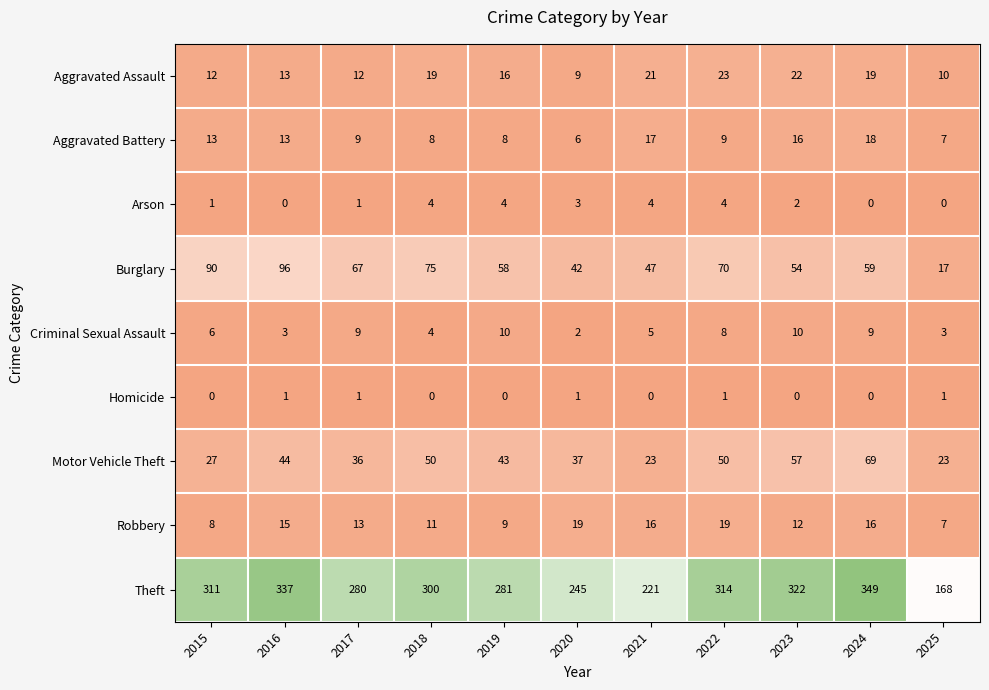

Which series changed the most between 2020 and 2025?

Theft